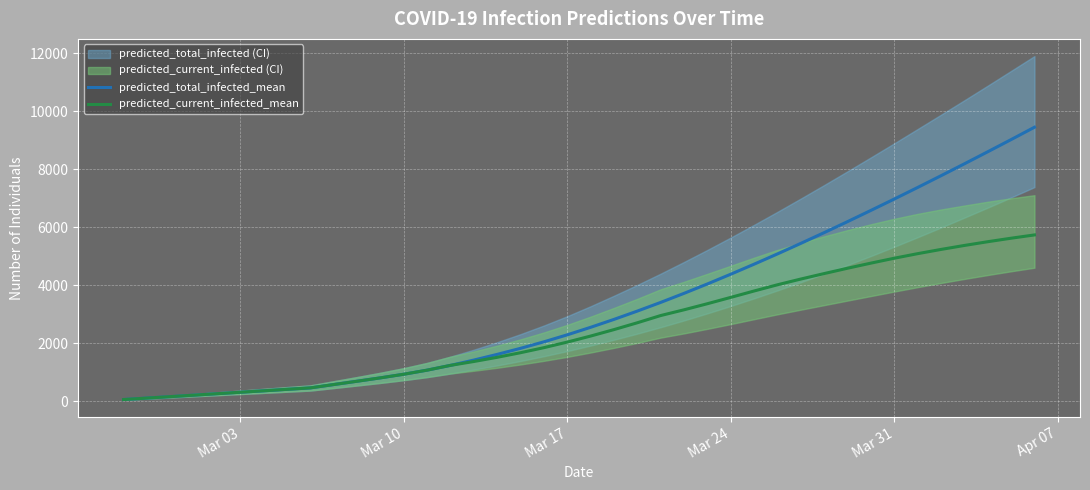

What is the sum of all predicted_total_infected_mean values?

131851